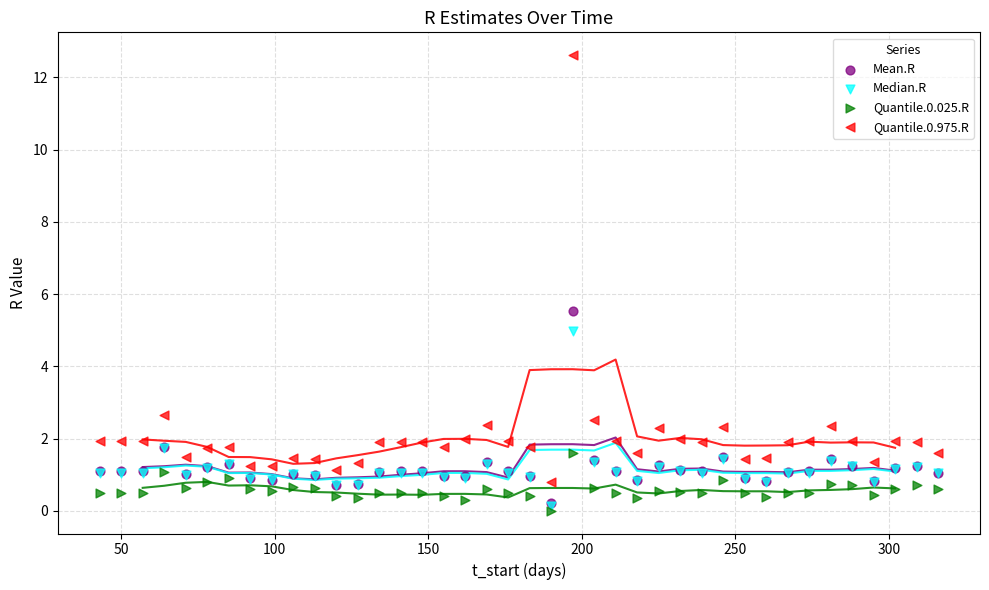

Which series contains the lowest Y value?

Quantile.0.025.R